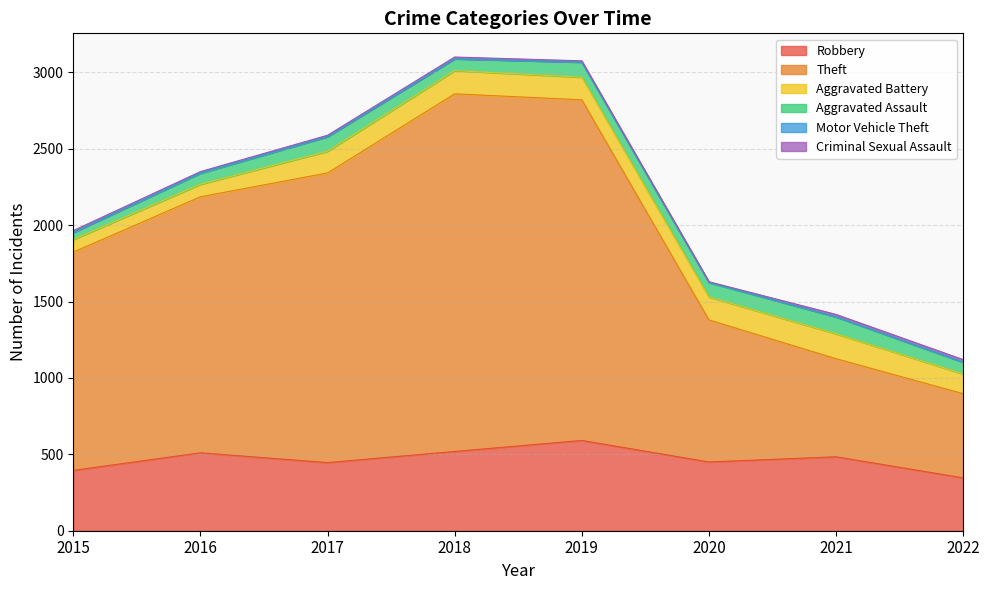

True or false: Theft and Robbery cross at least once.

False